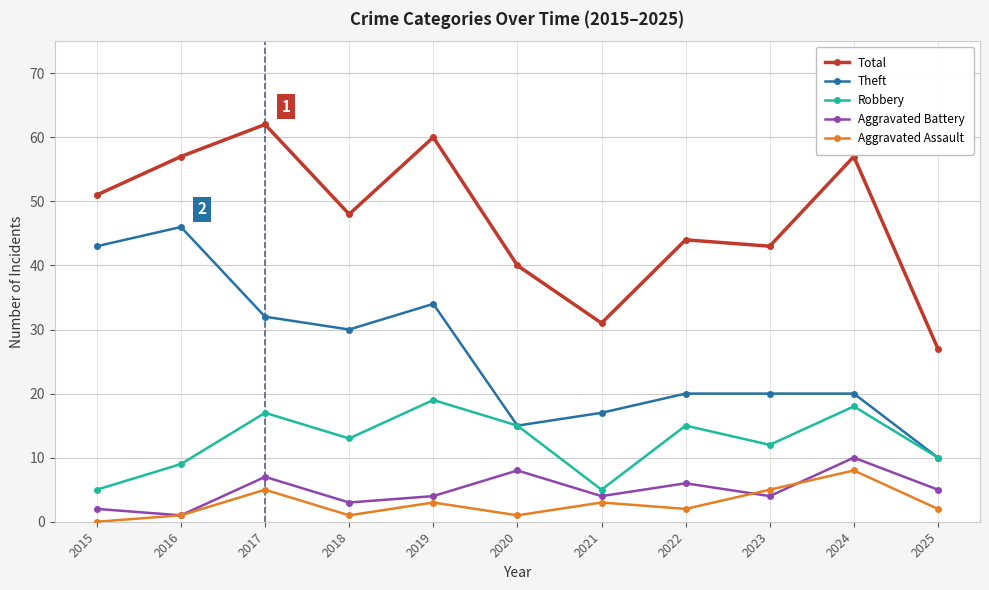

At which category does the chart reach its minimum across all series?

2015